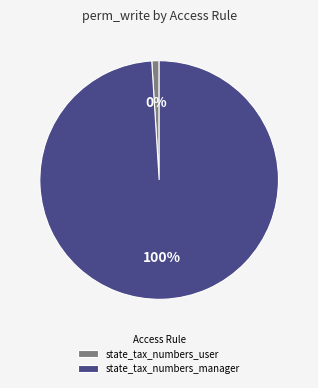

Is it true that state_tax_numbers_user is 10% of the pie?

False